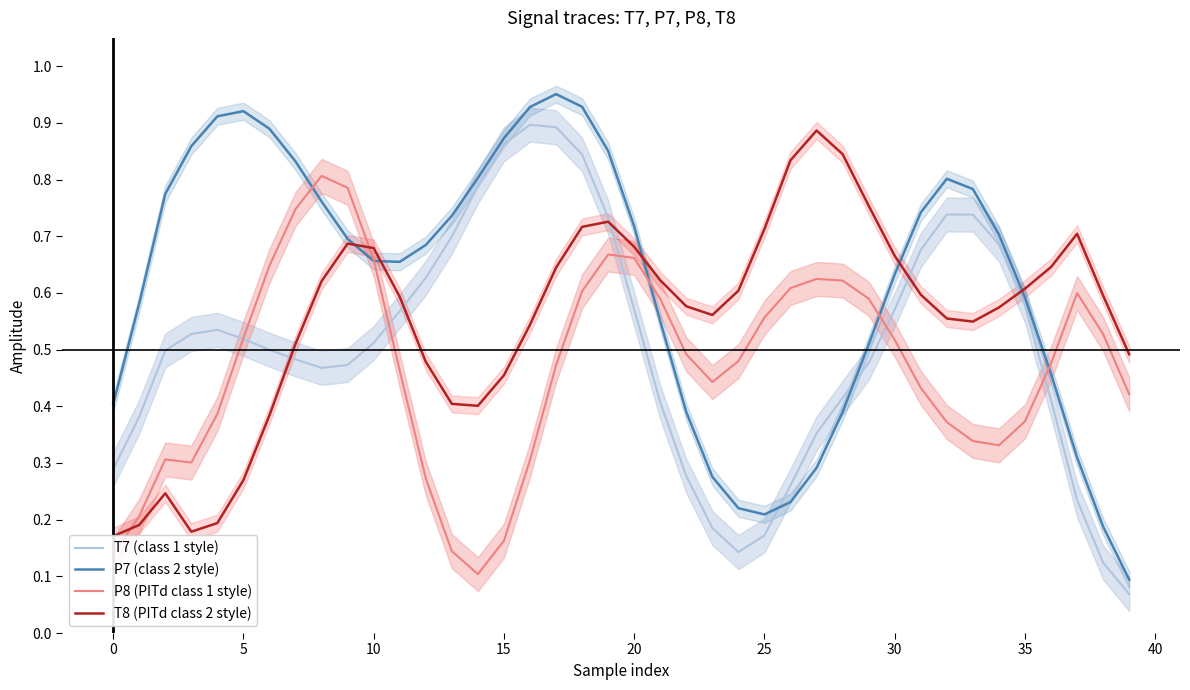

List the series in order of their overall mean, highest first.

P7 (class 2 style), T8 (PITd class 2 style), T7 (class 1 style), P8 (PITd class 1 style)